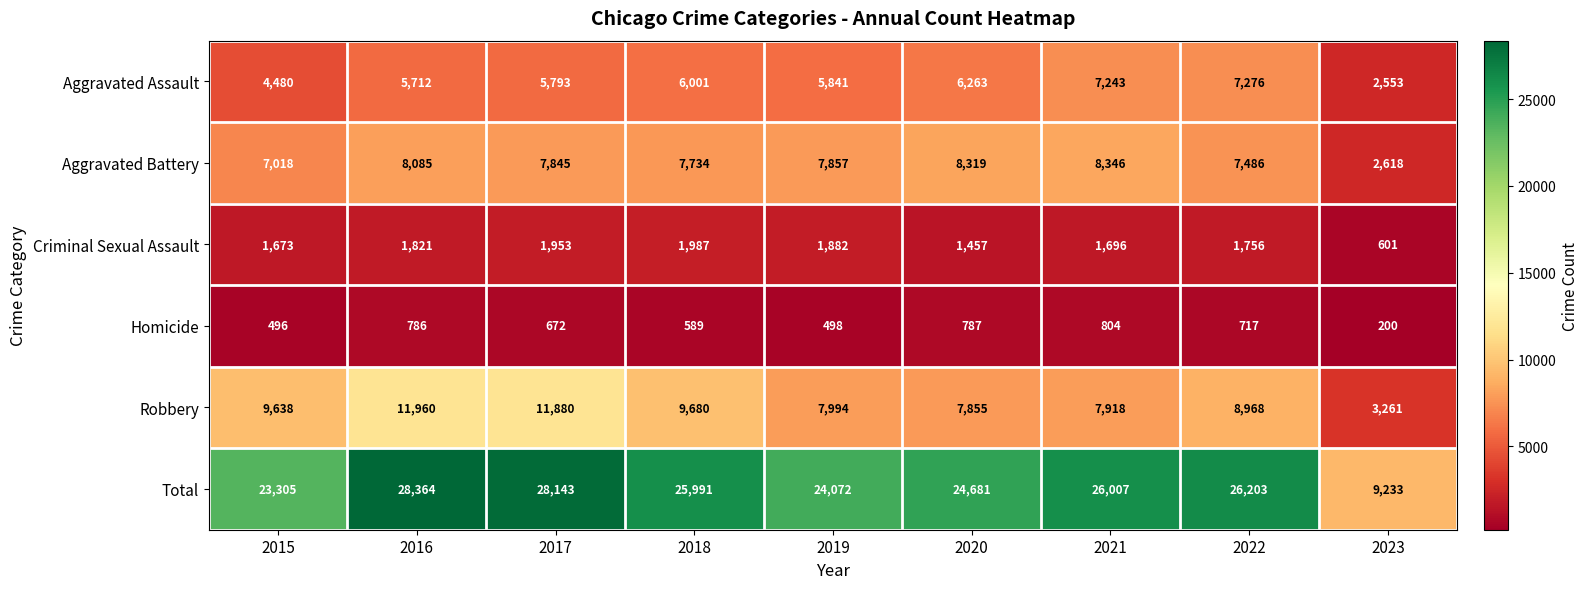

At which category is the sum across all series the highest?

2016